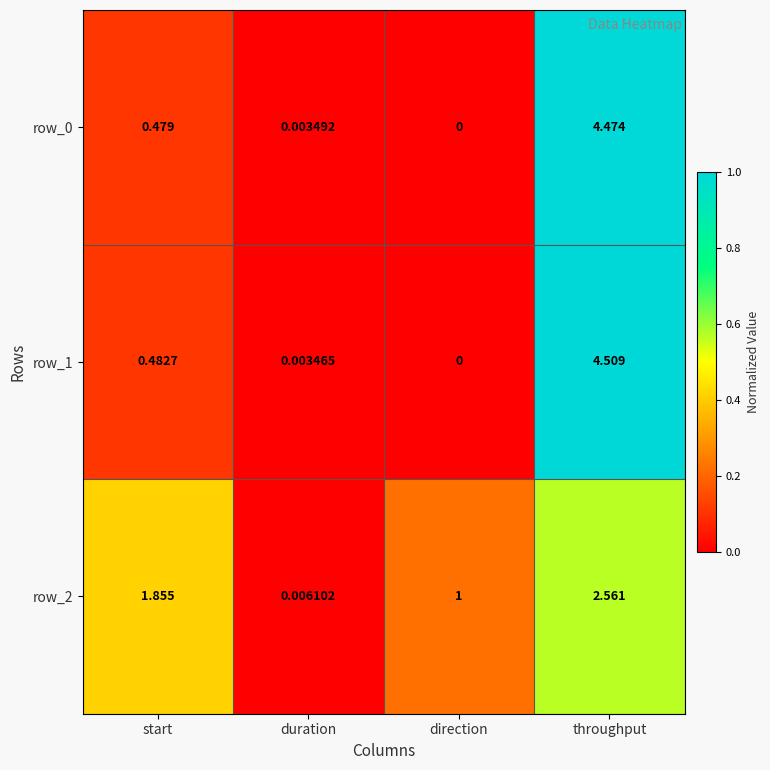

Is the value of row_1 at direction greater than the value of row_0 at start?

No